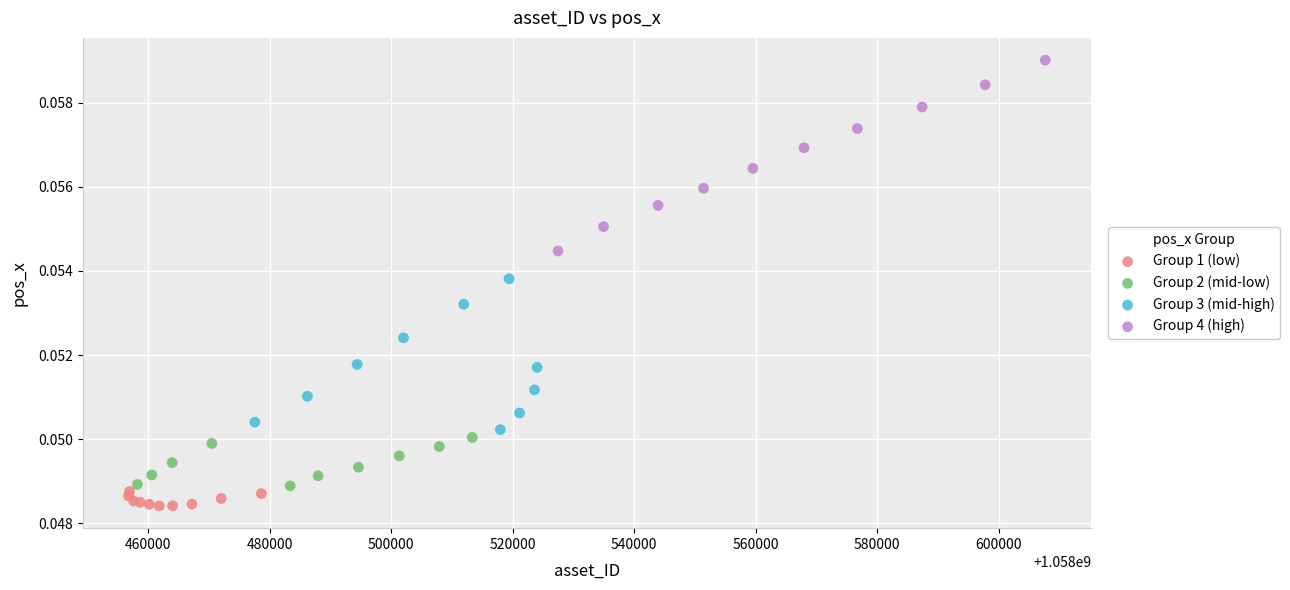

Which series contains the lowest Y value?

Group 1 (low)